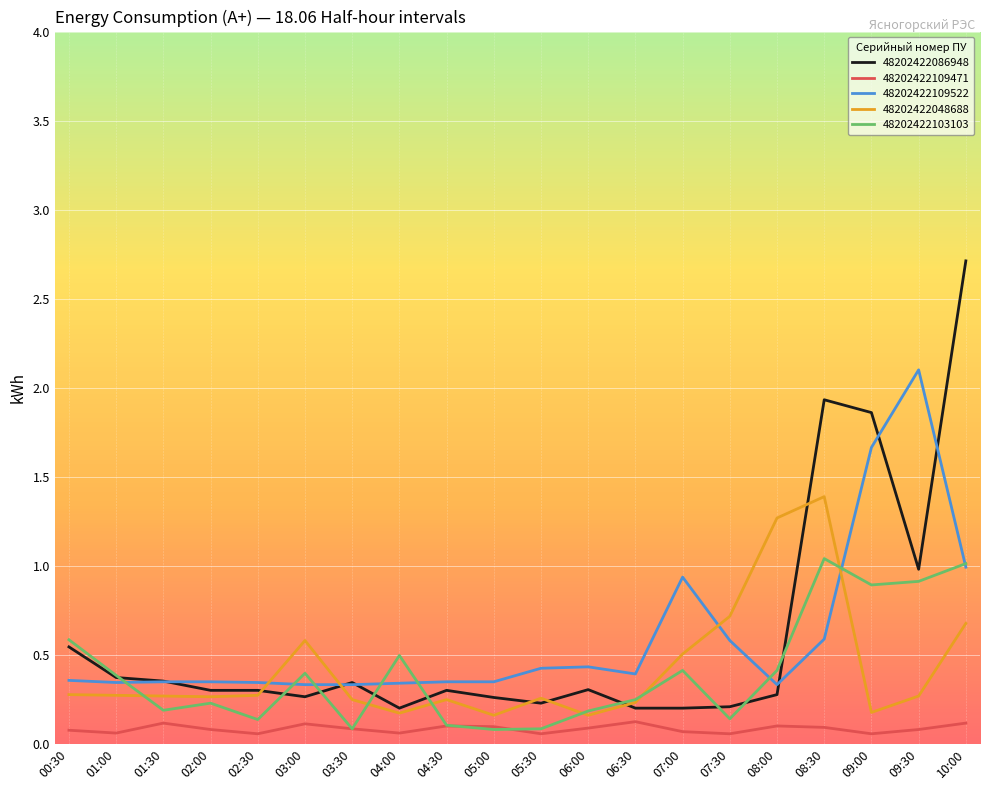

Is the value of 48202422048688 at 01:00 greater than the value of 48202422103103 at 09:30?

No